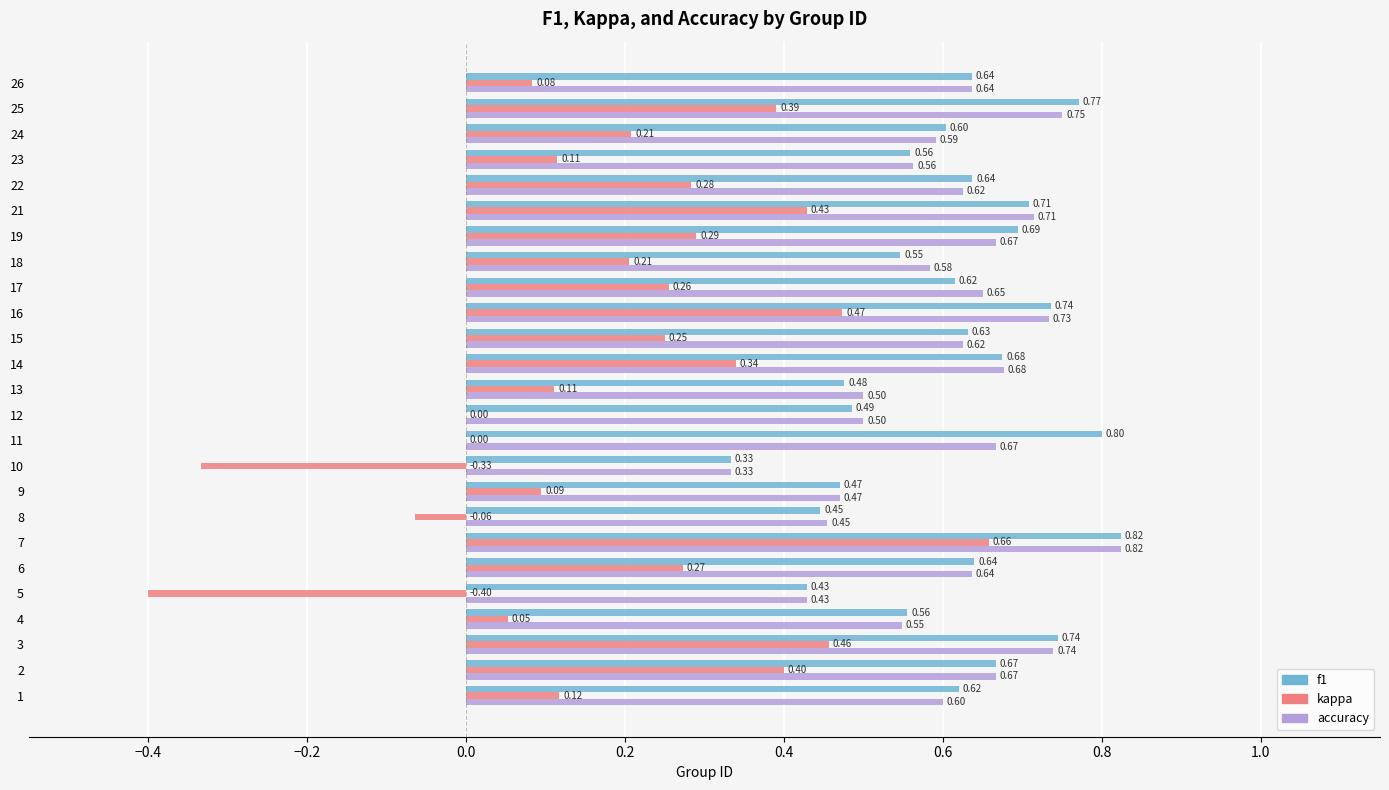

Between 1 and 13, which series saw the biggest shift?

f1